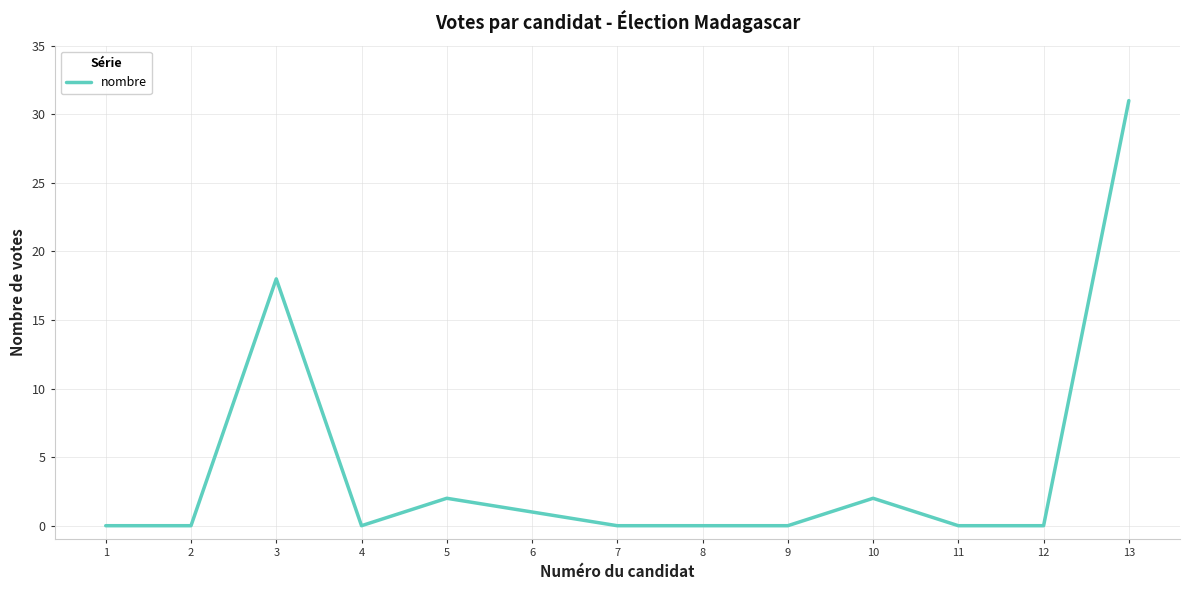

Count the number of data series in this chart.

1